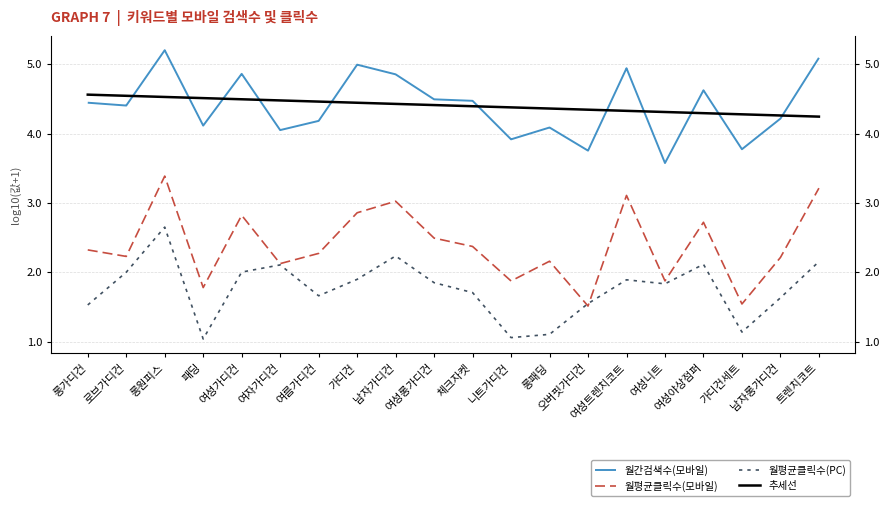

Reading left to right, transcribe all the data shown in this chart.

월간검색수(모바일): 4.4	4.4	5.2	4.1	4.9	4.0	4.2	5.0	4.9	4.5	4.5	3.9	4.1	3.8	4.9	3.6	4.6	3.8	4.2	5.1
월평균클릭수(모바일): 2.3	2.2	3.4	1.8	2.8	2.1	2.3	2.9	3.0	2.5	2.4	1.9	2.2	1.5	3.1	1.9	2.7	1.5	2.2	3.2
월평균클릭수(PC): 1.5	2.0	2.6	1.0	2.0	2.1	1.7	1.9	2.2	1.8	1.7	1.1	1.1	1.5	1.9	1.8	2.1	1.1	1.6	2.2
추세선: 4.6	4.5	4.5	4.5	4.5	4.5	4.5	4.4	4.4	4.4	4.4	4.4	4.4	4.3	4.3	4.3	4.3	4.3	4.3	4.2